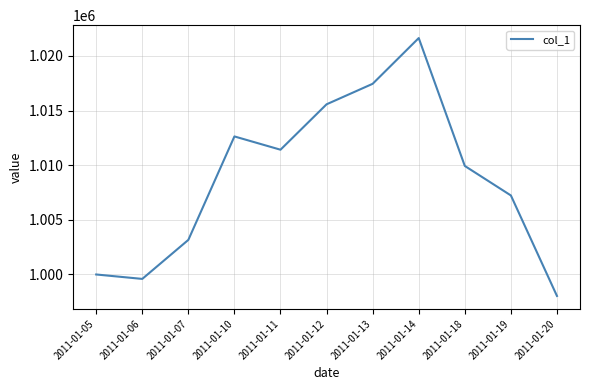

What is the change in value from 2011-01-05 to 2011-01-18?

+9930